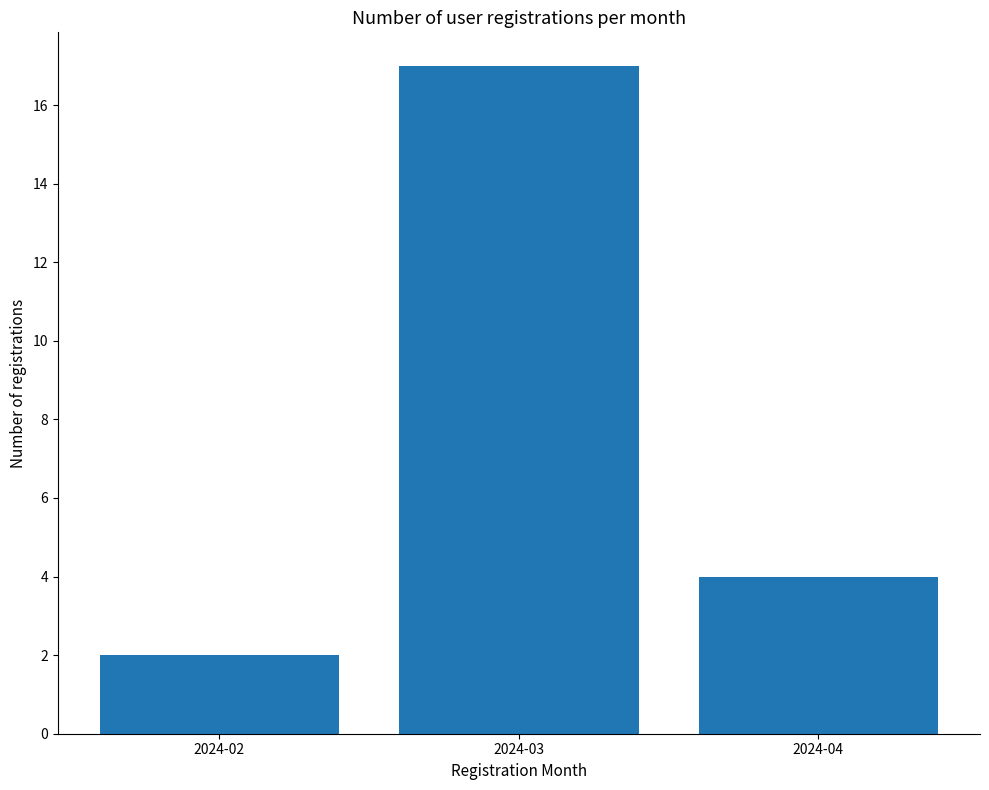

How many values are below 4?

1